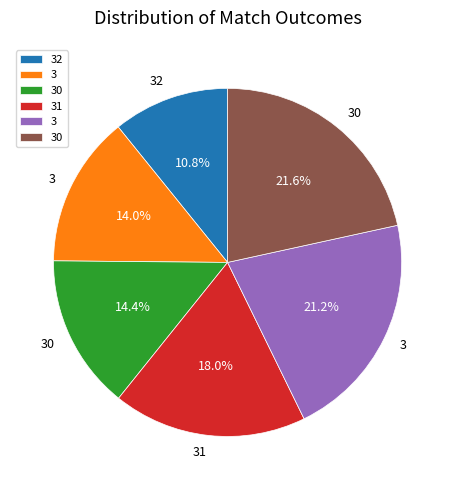

Is there a majority slice in this chart?

No